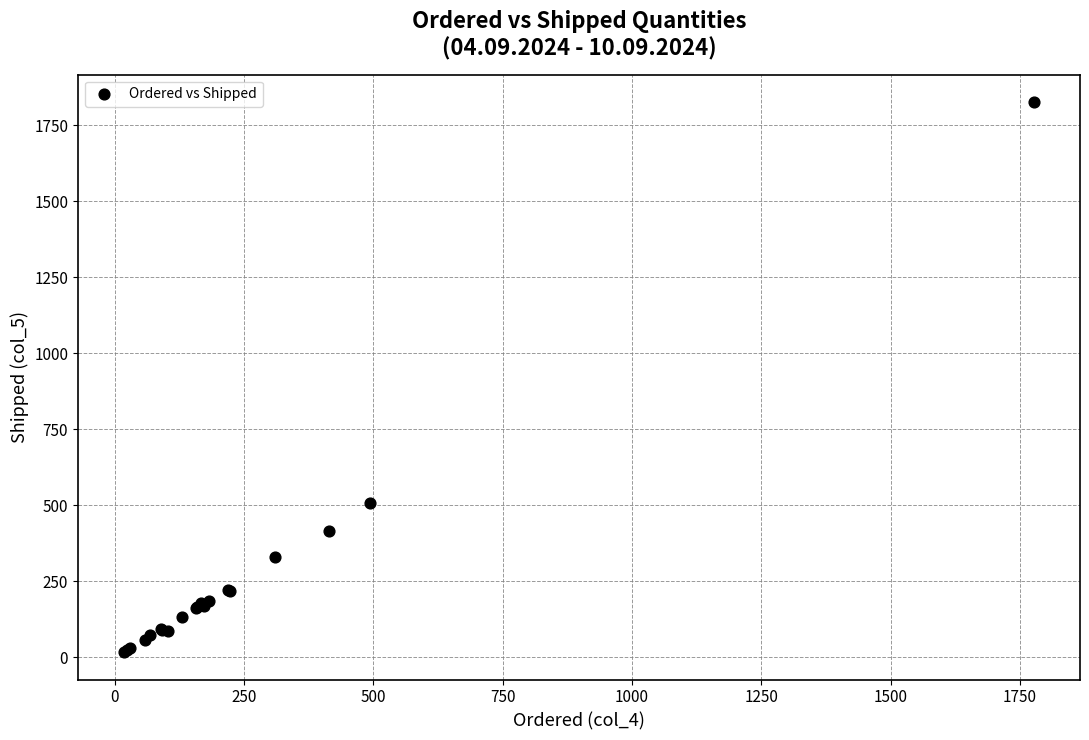

What Y value in the scatter plot is closest to 922?

507.9